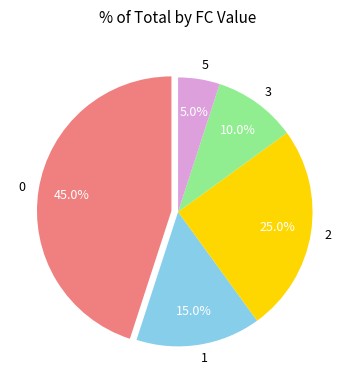

What percentage do 0 and 3 together represent?

55.0%